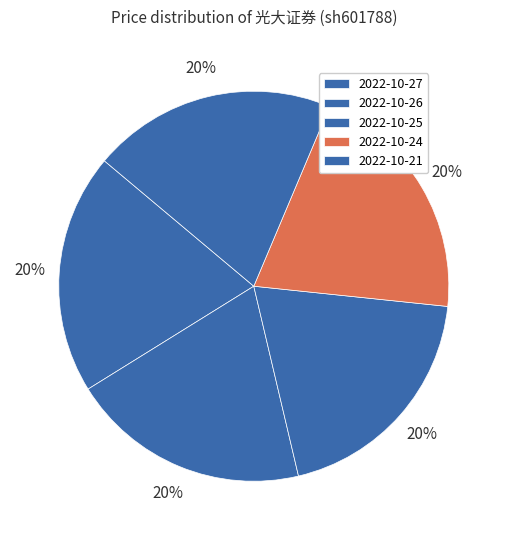

How many slices are in this pie chart?

5